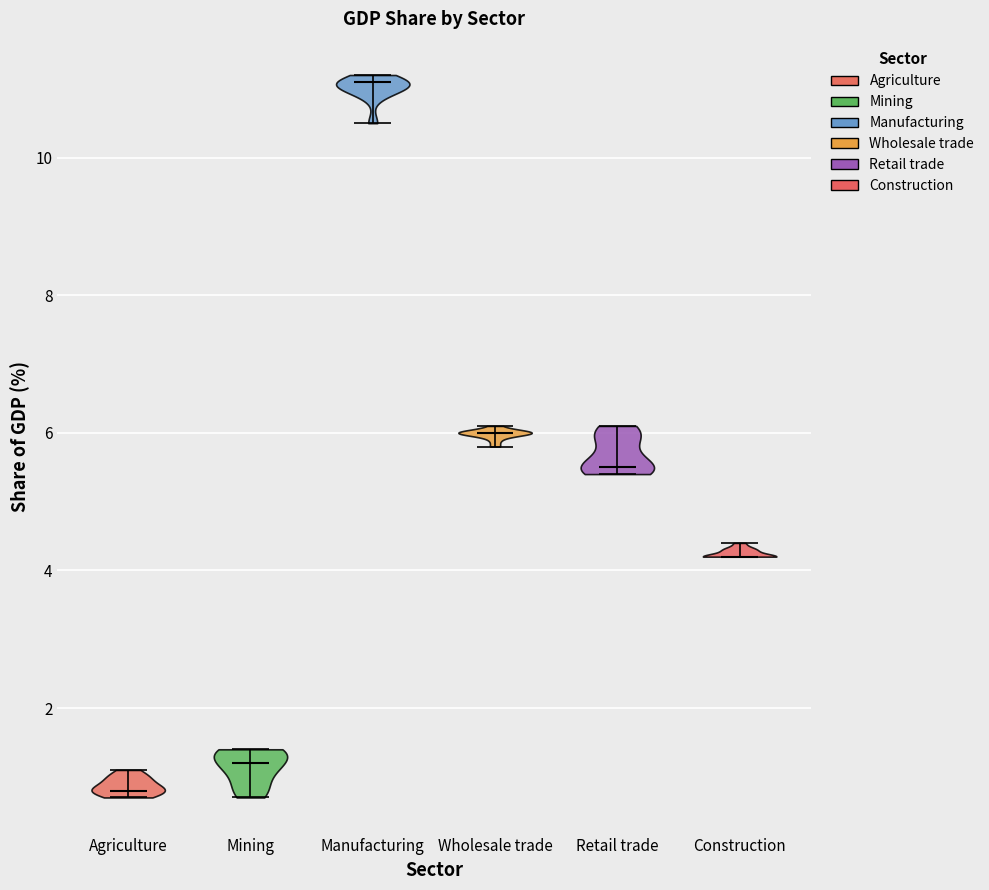

Reading left to right, read every violin against the y-axis: where its median line is, and the lowest and highest points it reaches. The values are not printed on the chart, so give them approximately, as read against the axis.

Agriculture: median line 0.8, lowest point 0.8, highest point 1.2
Mining: median line 1.2, lowest point 0.8, highest point 1.4
Manufacturing: median line 11.2, lowest point 10.6, highest point 11.2
Wholesale trade: median line 6.0, lowest point 5.8, highest point 6.2
Retail trade: median line 5.6, lowest point 5.4, highest point 6.2
Construction: median line 4.2, lowest point 4.2, highest point 4.4